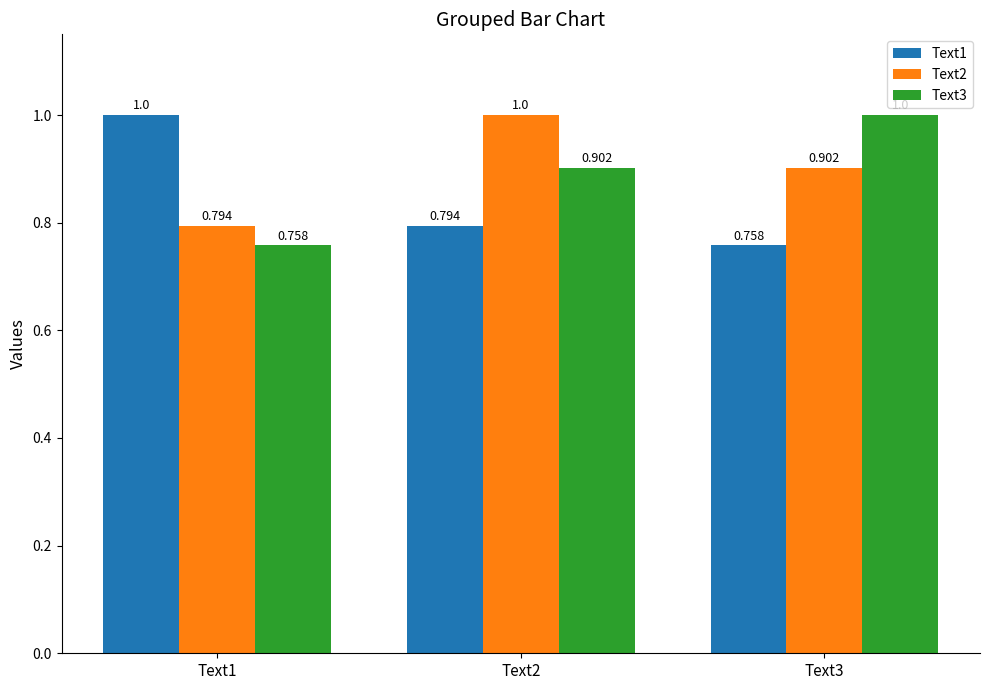

At which category is the sum across all series the highest?

Text2